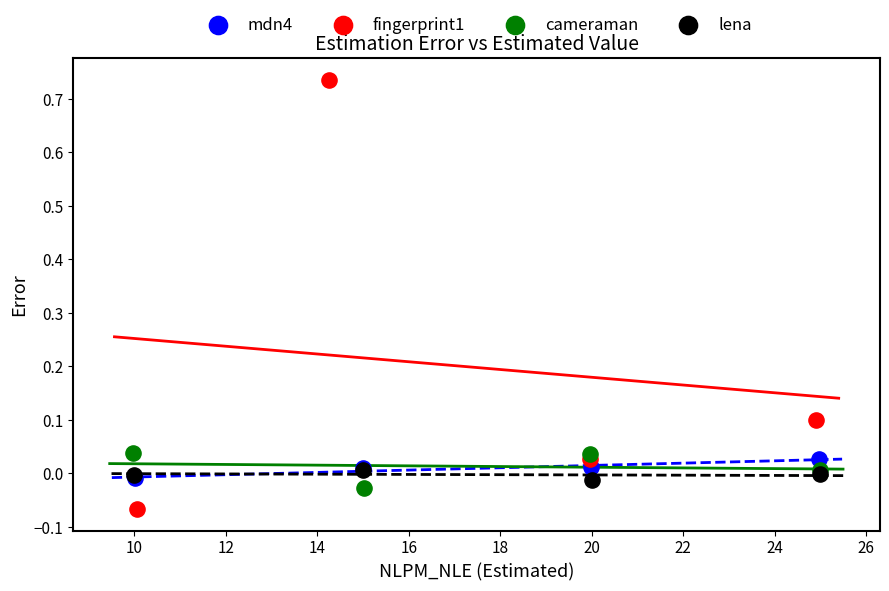

What are all the series names shown in the legend?

mdn4, fingerprint1, cameraman, lena